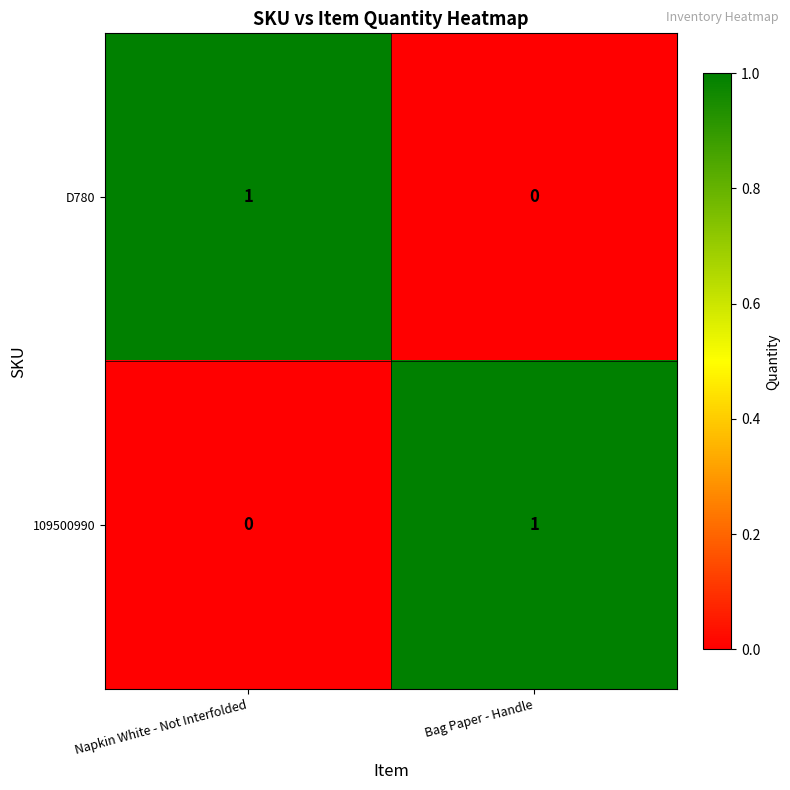

At which label is D780 closest to 0?

Bag Paper - Handle